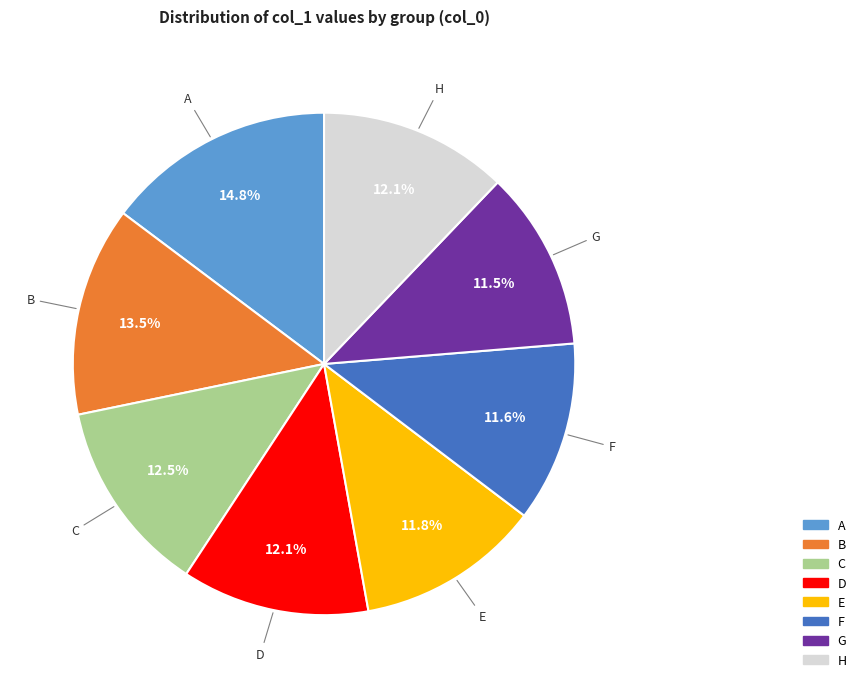

To the nearest percent, what is the combined percentage of F and G?

23%